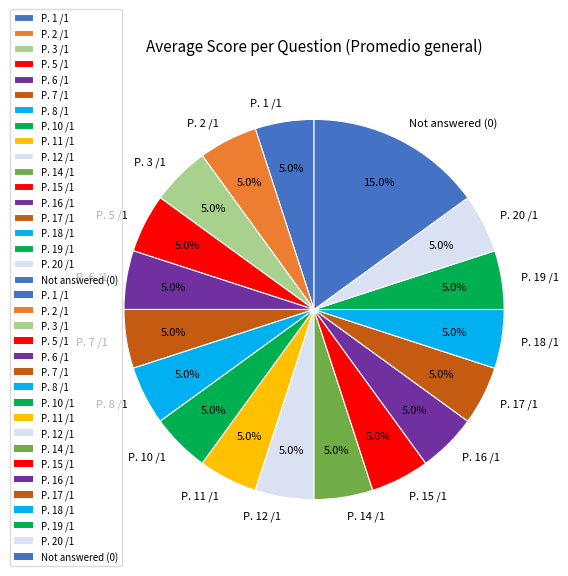

Do P. 16 /1 and P. 1 /1 together represent more than half of the pie?

No